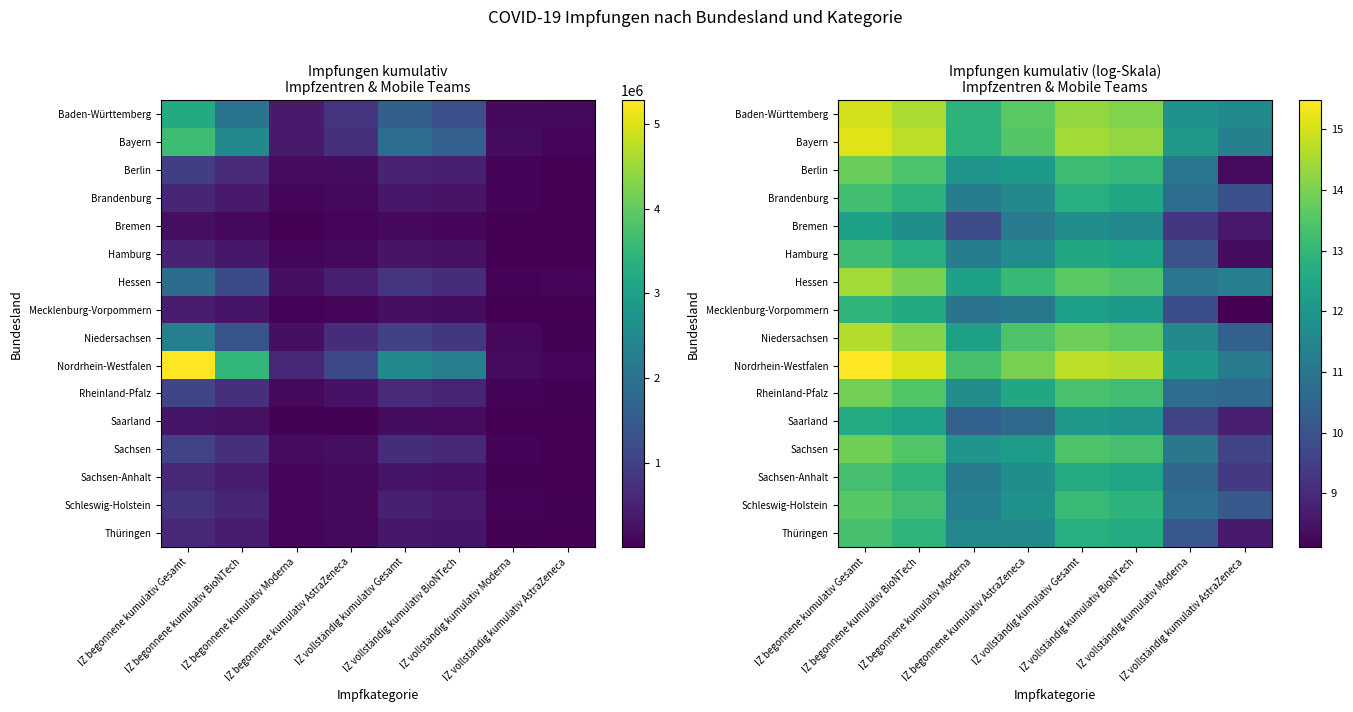

What is the average value of the Hamburg series?

11.5